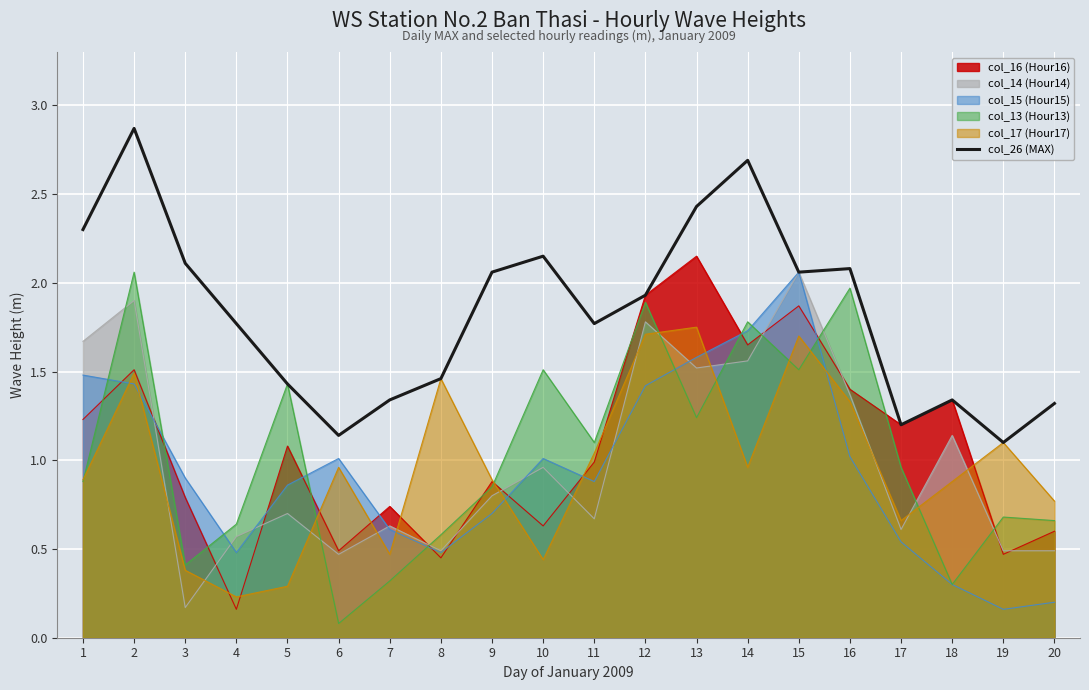

Where is the data nearest to the value 1?

19